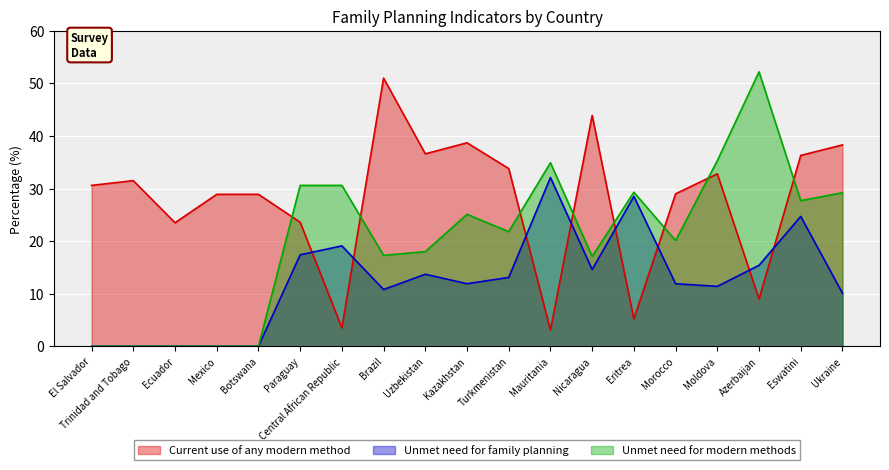

Where does the Unmet need for modern methods series first go above 21?

Paraguay